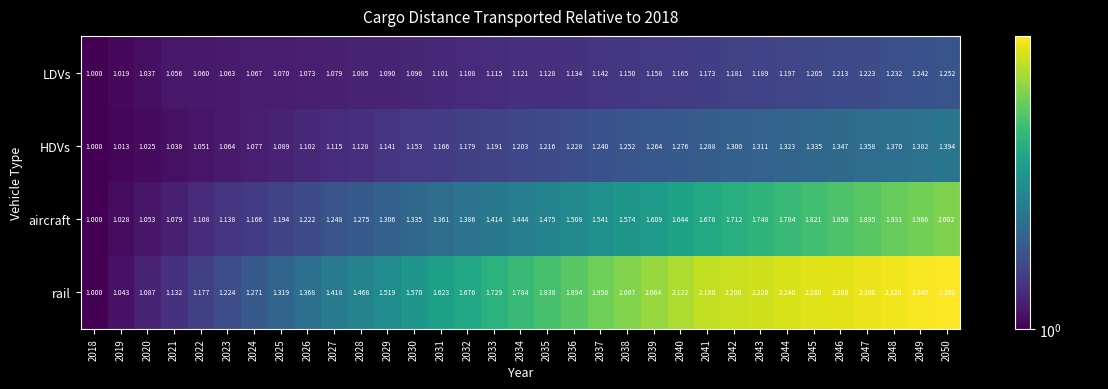

At which category is the sum across all series the highest?

2050